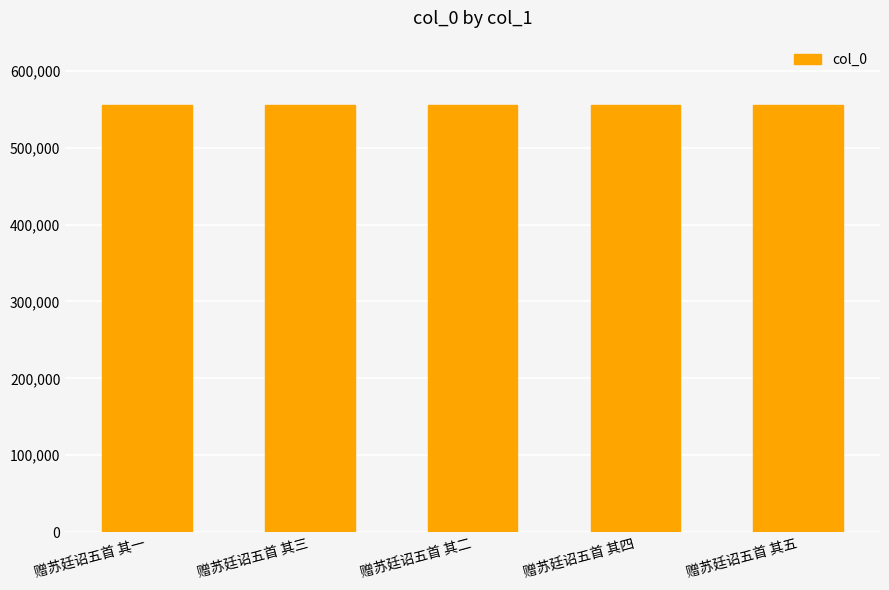

What is the difference between the maximum and minimum values?

4